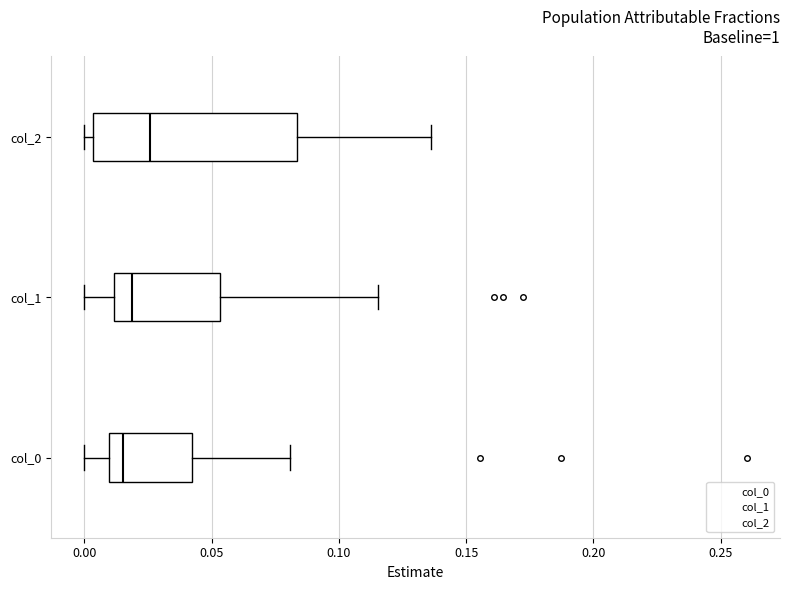

Which box is the widest, from its left edge to its right edge?

col_2